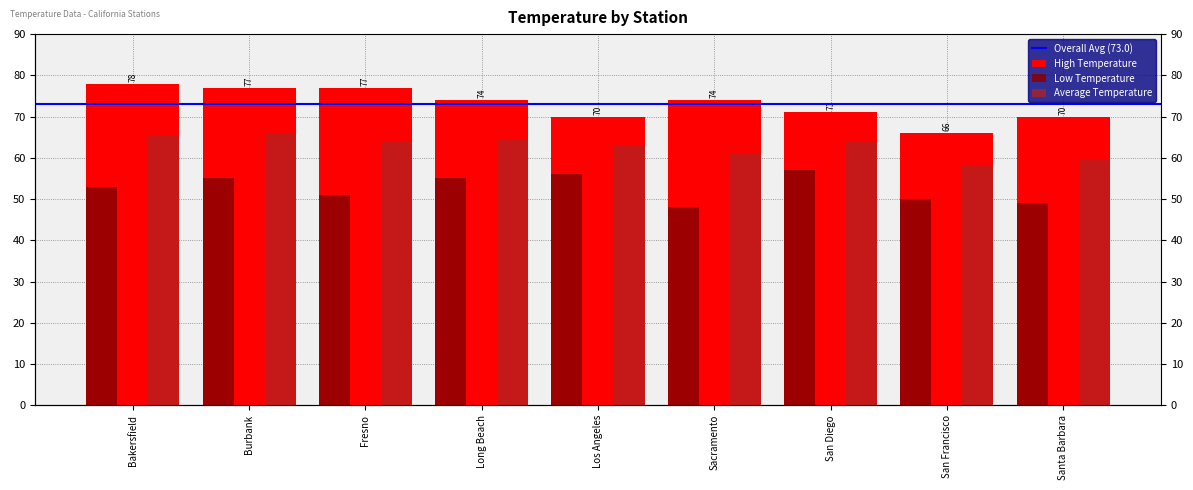

What is the total value across all series at San Francisco?

174.0